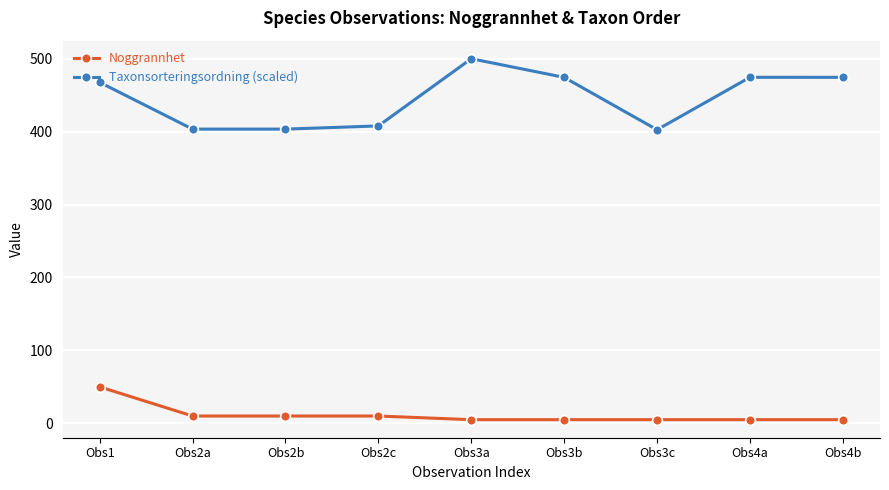

True or false: Taxonsorteringsordning (scaled) has more than 2 interior local peaks.

False